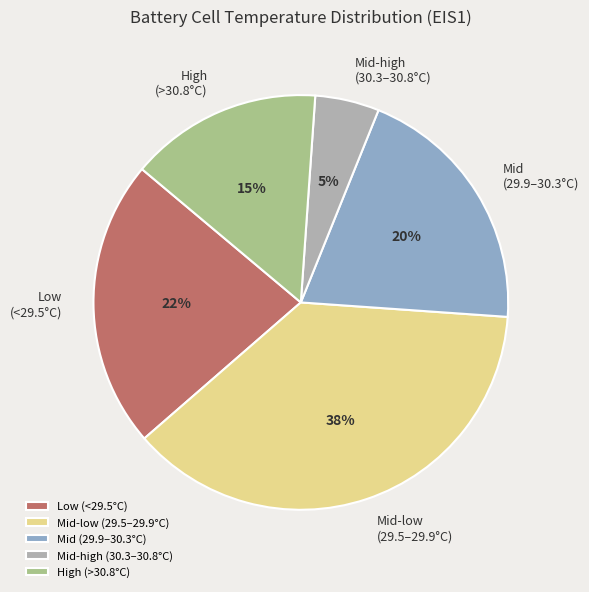

Which slice is the largest?

Mid-low (29.5–29.9°C)